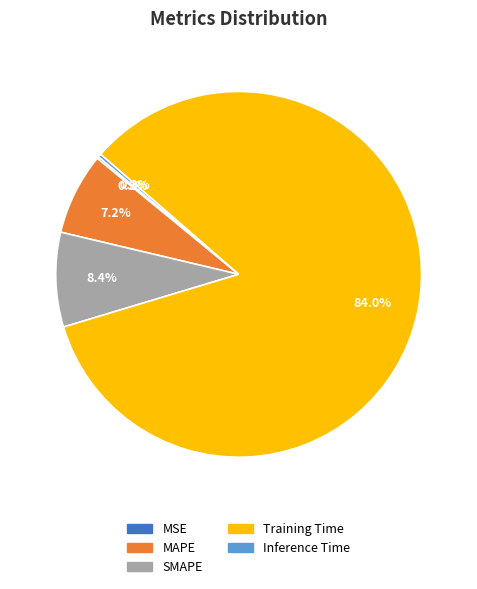

Does Training Time account for over 50% of the chart?

Yes